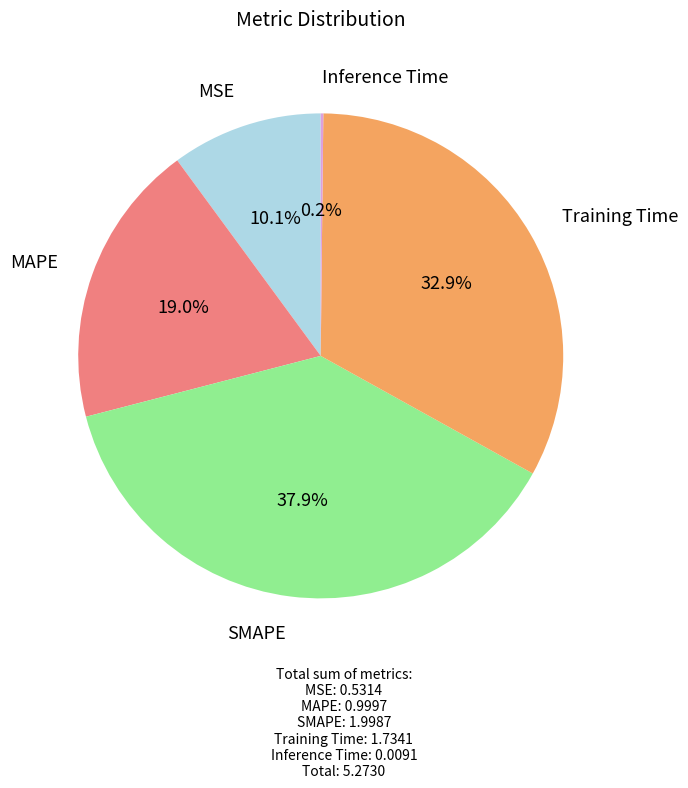

Is there a majority slice in this chart?

No